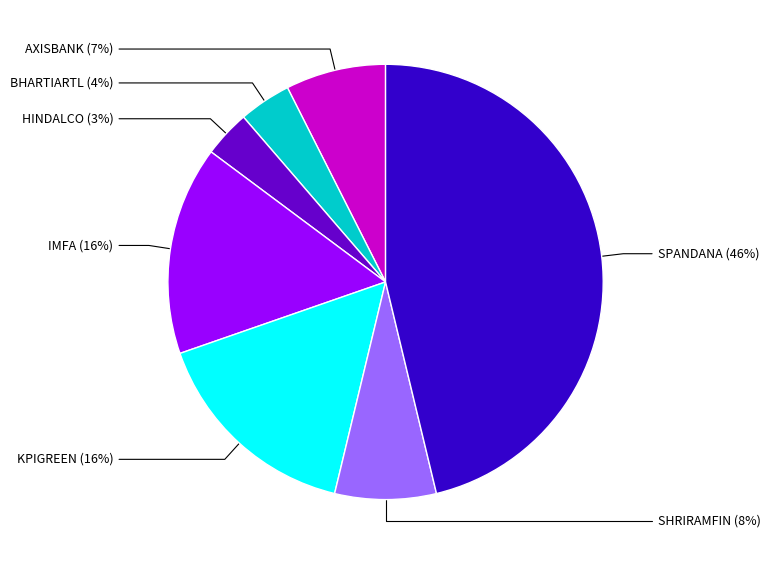

Which category has the biggest portion of the pie?

SPANDANA